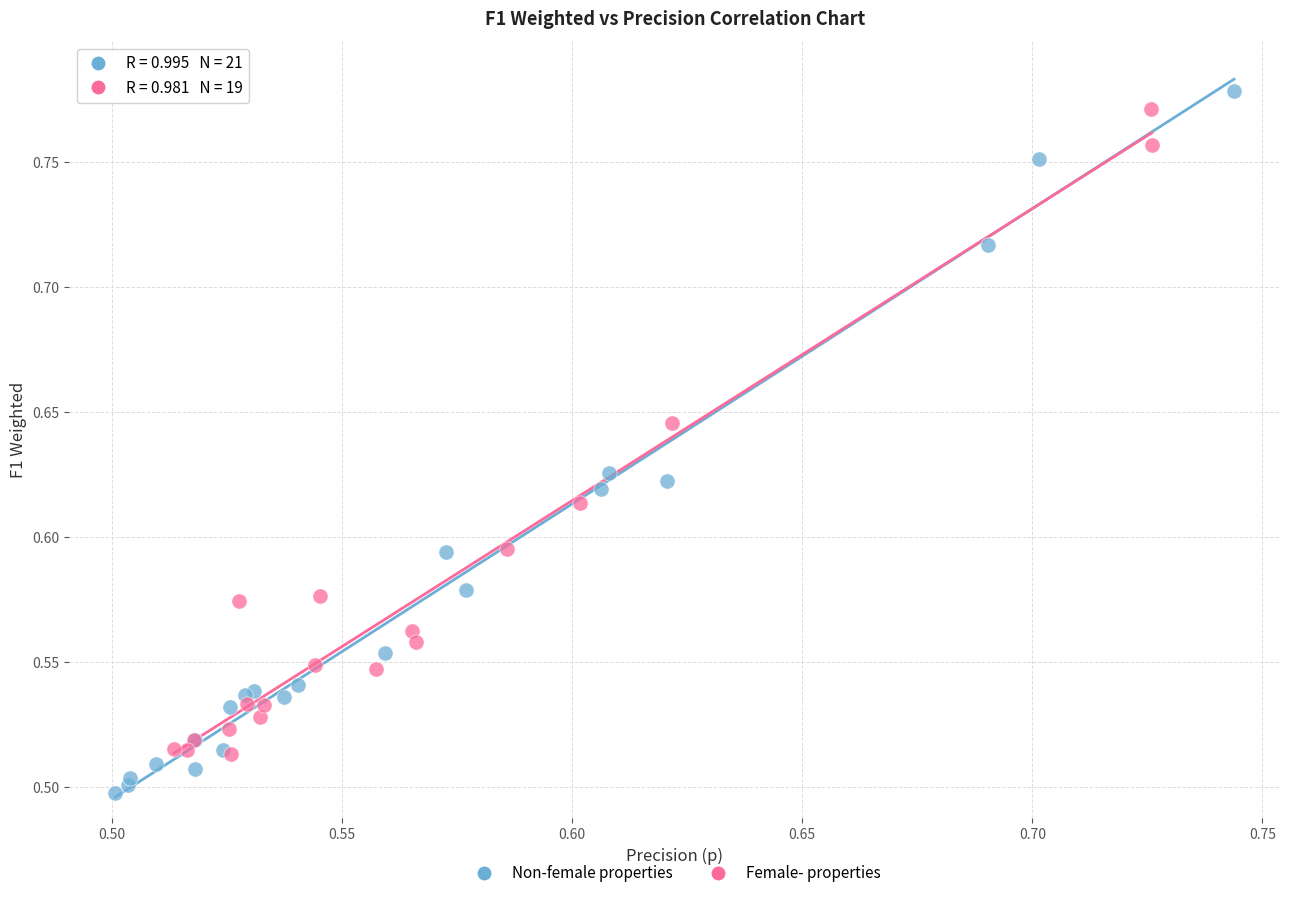

Which series has the widest spread of Y values?

Non-female properties